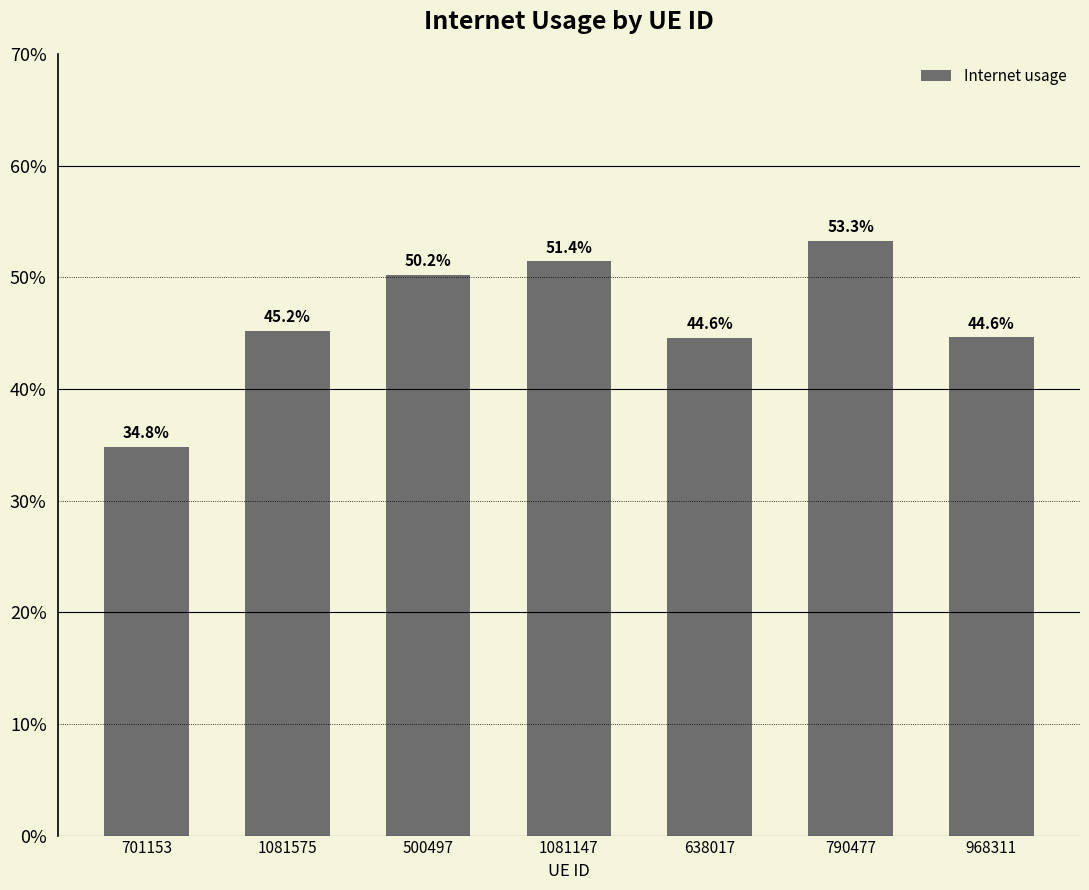

Does the chart contain any negative values?

No